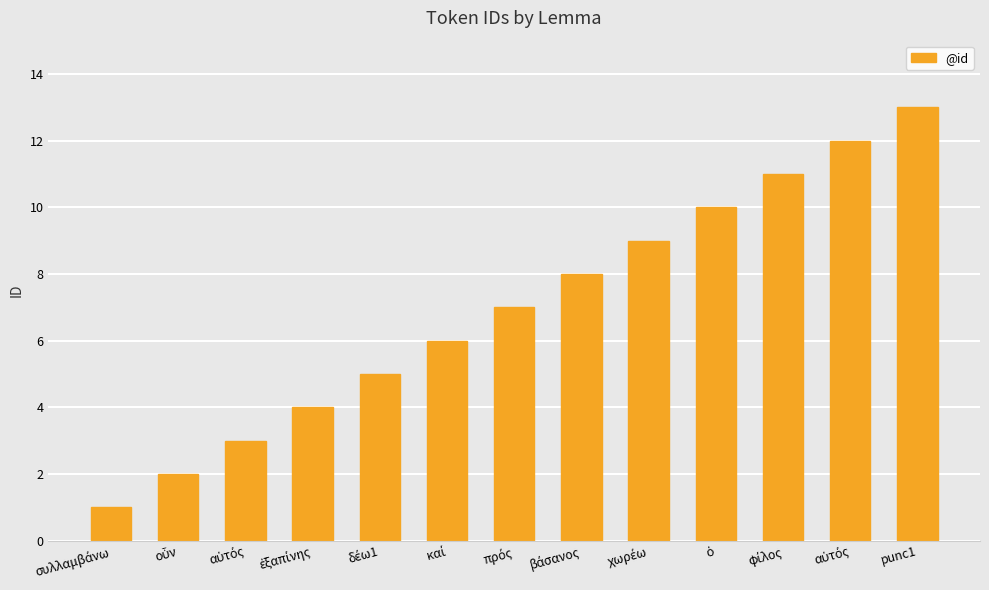

What value does the data have at οὖν?

2